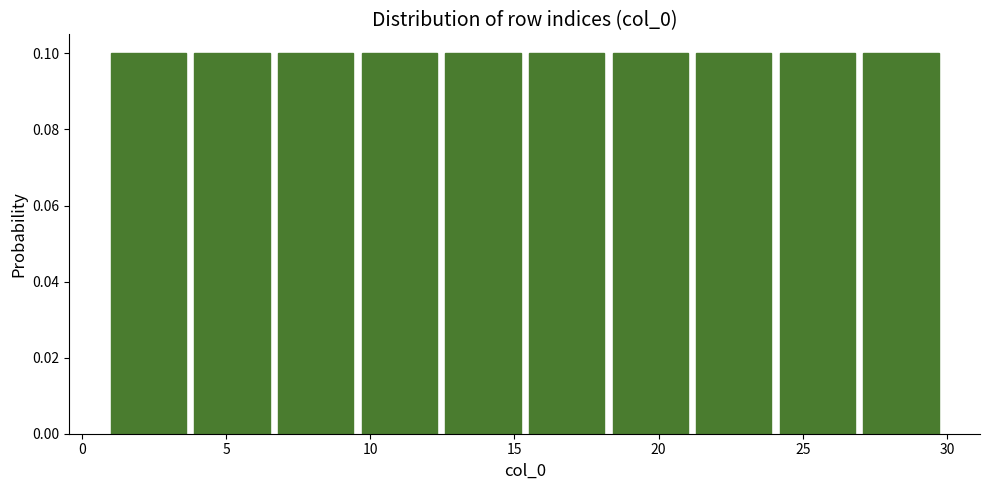

Reading left to right, list every bar in this chart as the range it spans on the x-axis followed by its height. Neither the bar edges nor the heights are printed on the chart, so give them approximately, as read against the axes.

1.0 to 3.9: 0.1
3.9 to 6.8: 0.1
6.8 to 9.7: 0.1
9.7 to 12.6: 0.1
12.6 to 15.5: 0.1
15.5 to 18.4: 0.1
18.4 to 21.3: 0.1
21.3 to 24.2: 0.1
24.2 to 27.1: 0.1
27.1 to 30.0: 0.1